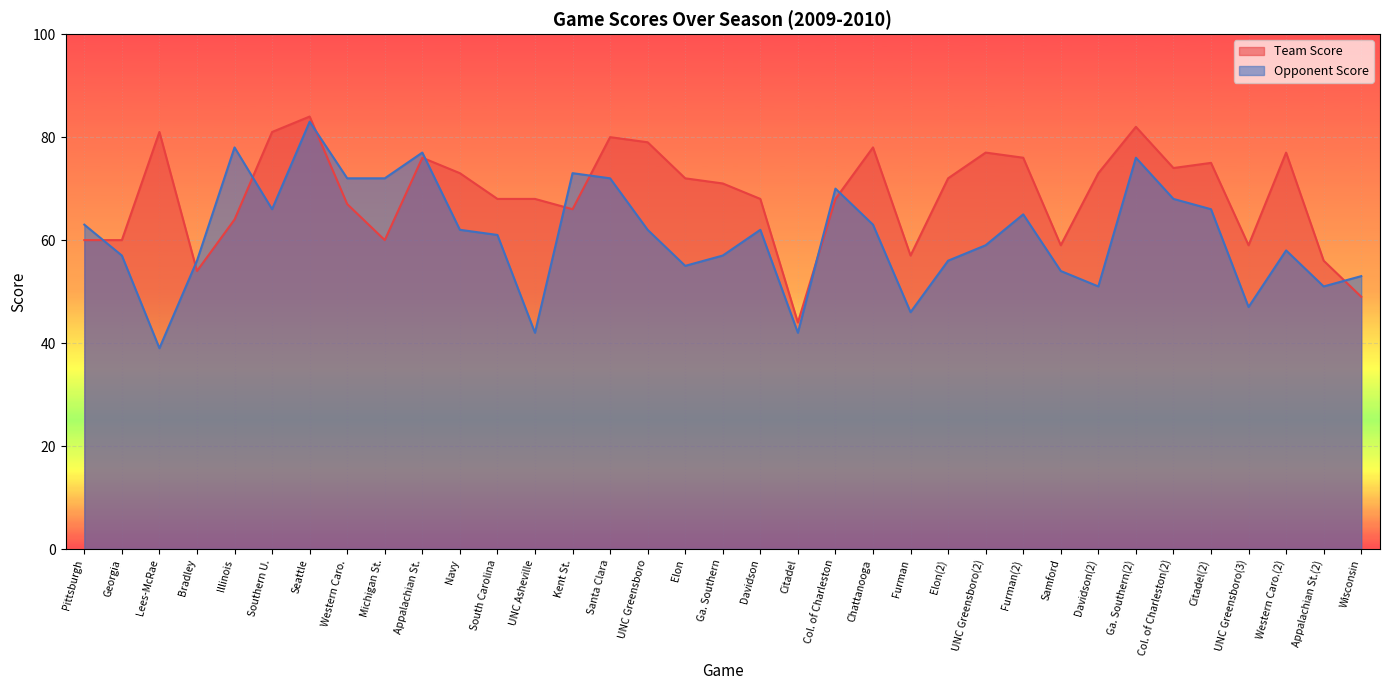

At which label does Team Score reach its minimum?

Citadel